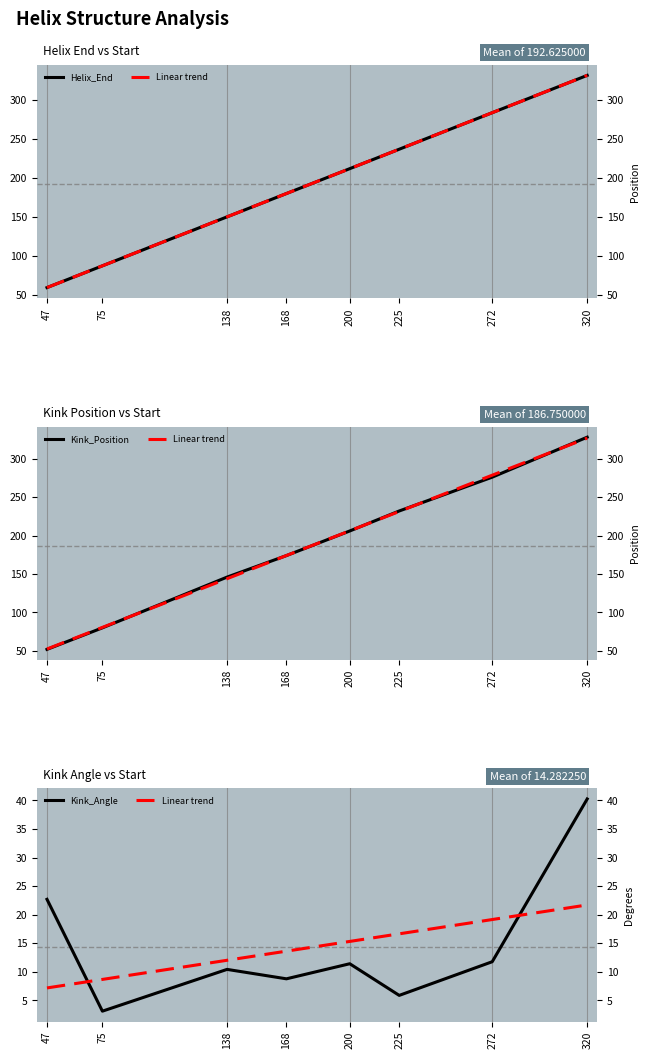

What is the difference between the highest and lowest values at 200?

200.6